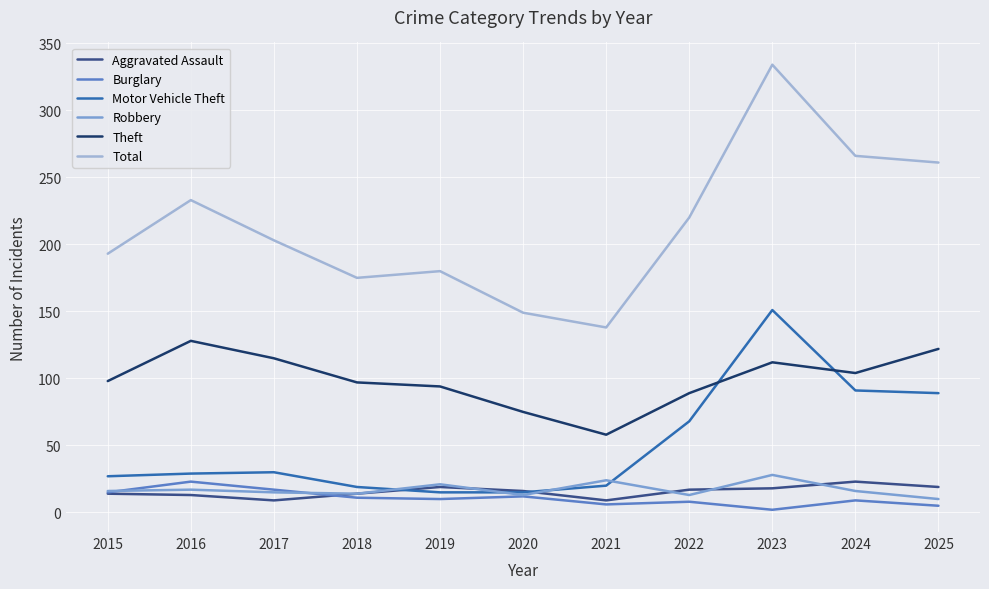

Which category has the highest value across all series?

2023